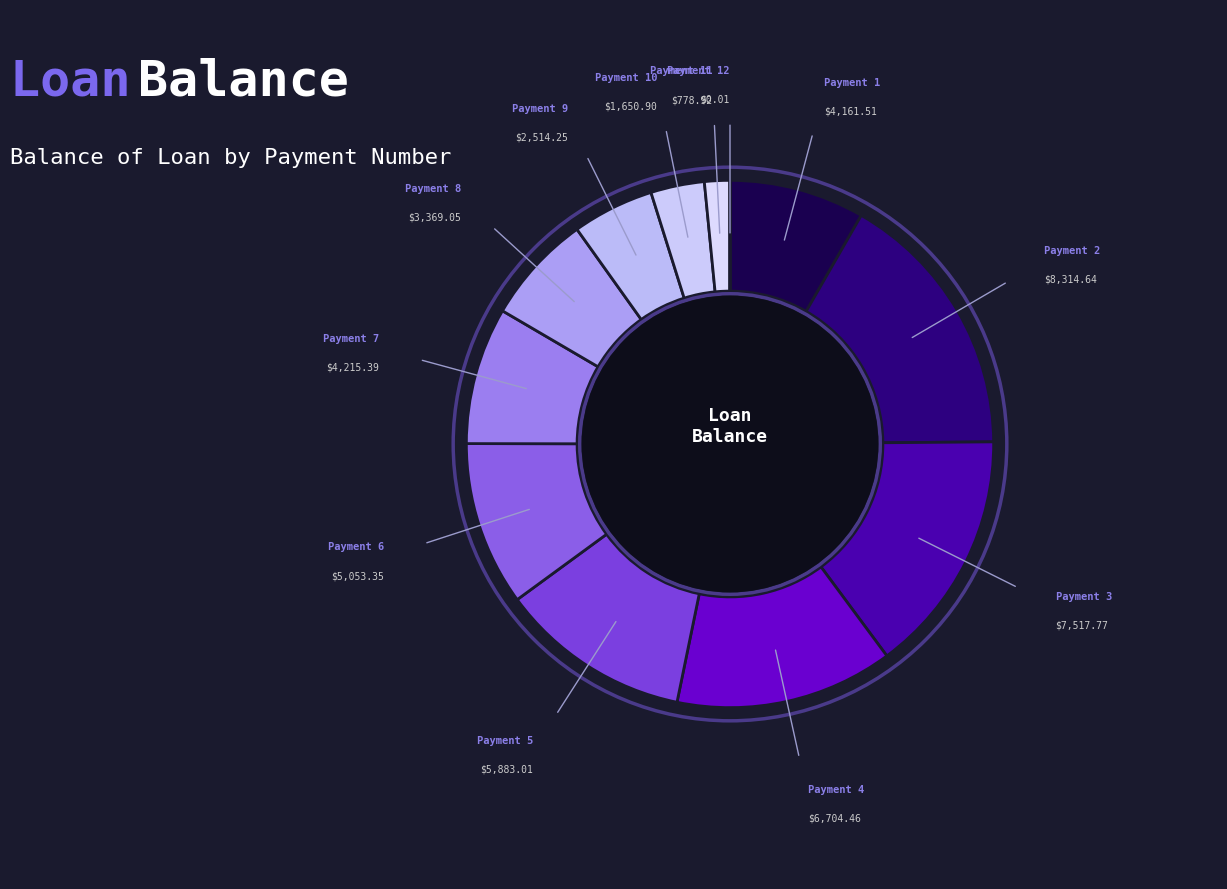

Do Payment 10 and Payment 9 together represent more than half of the pie?

No